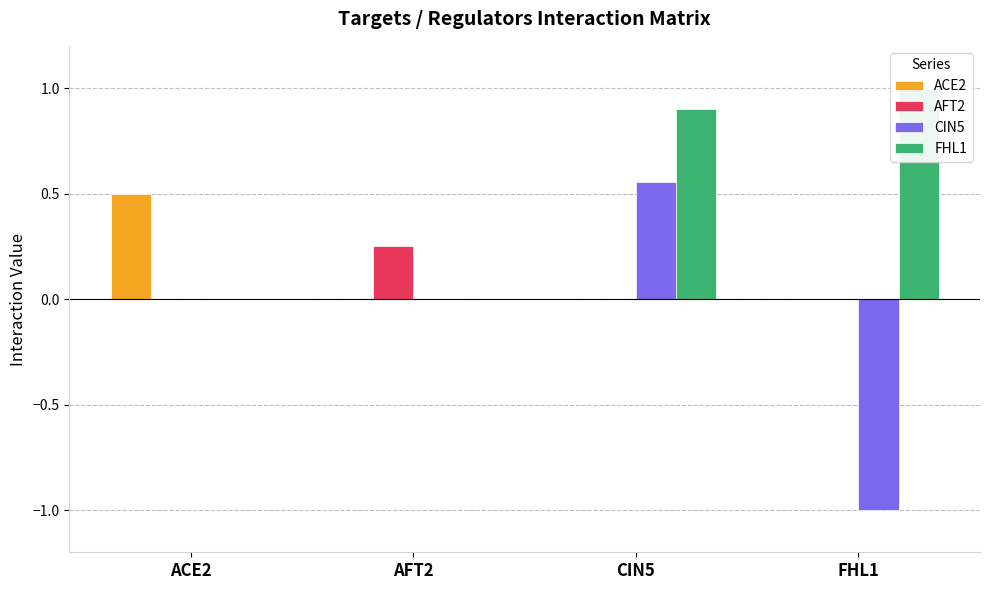

What is the sum of all CIN5 values?

-0.4